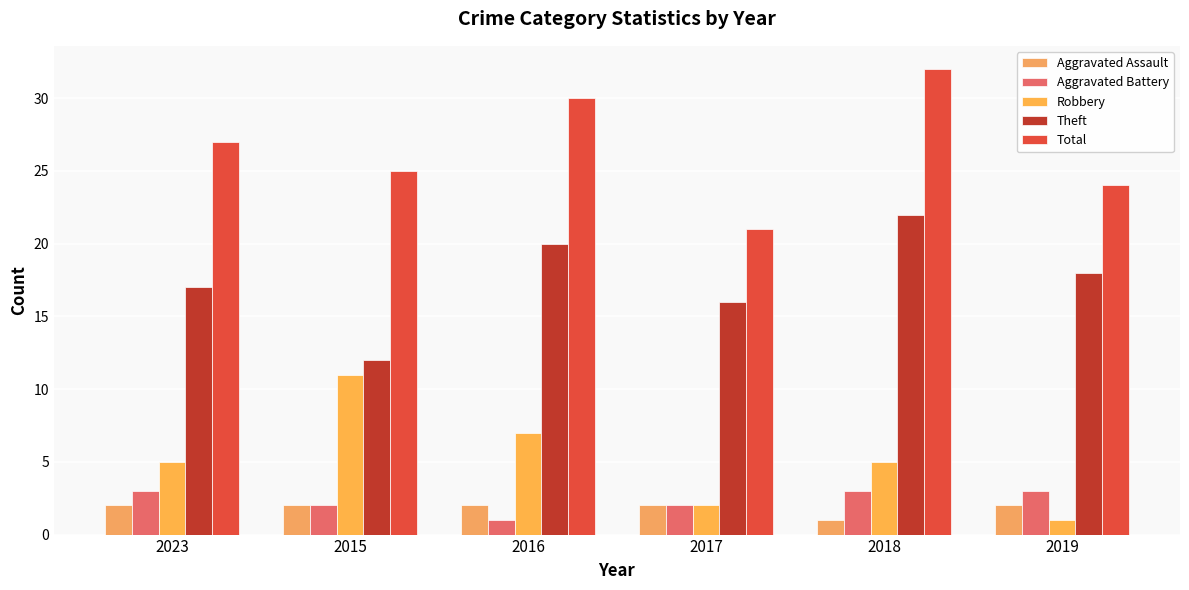

Is the value of Total at 2015 greater than the value of Theft at 2023?

Yes